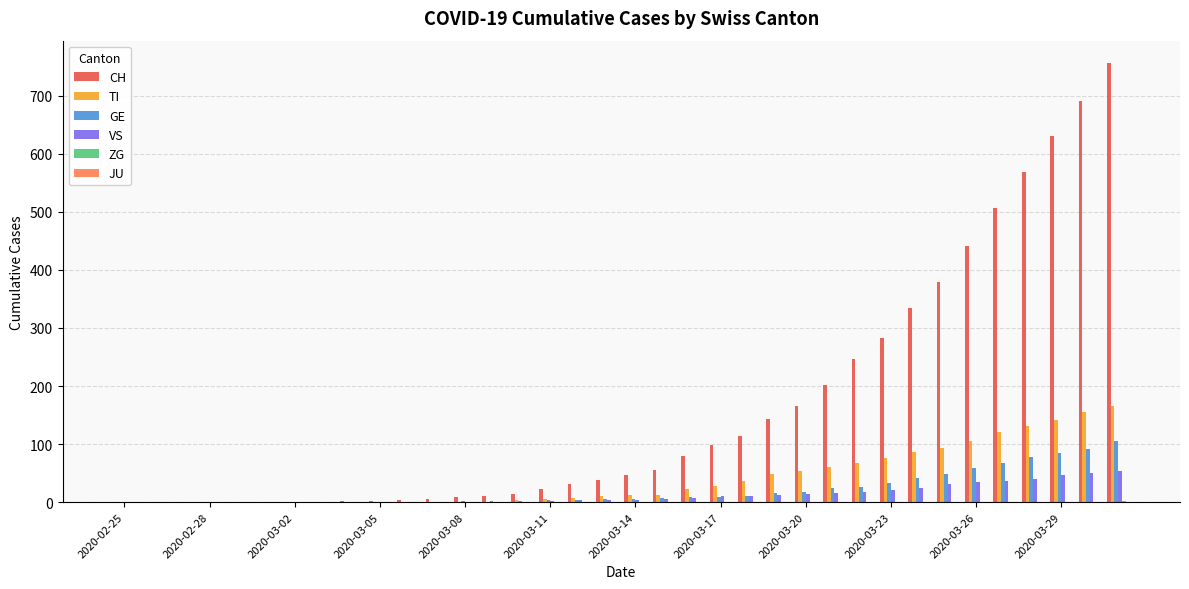

What is the maximum value for GE?

106